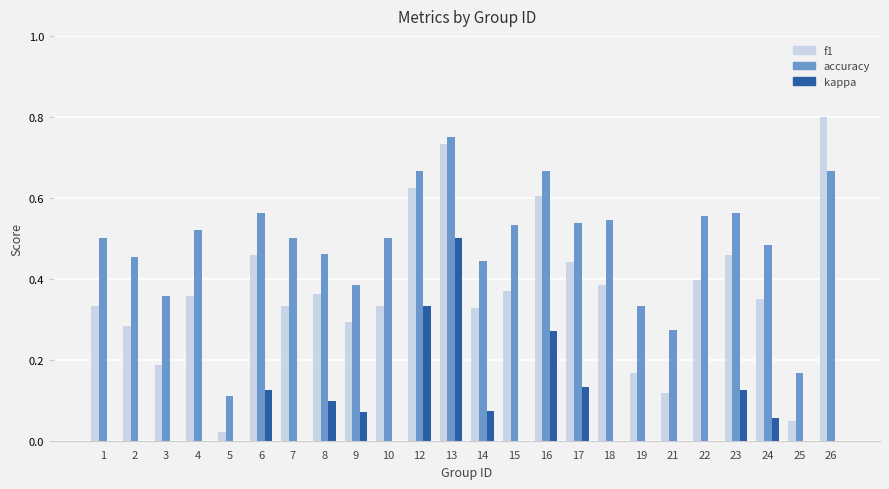

What are all the series names shown in the legend?

f1, accuracy, kappa